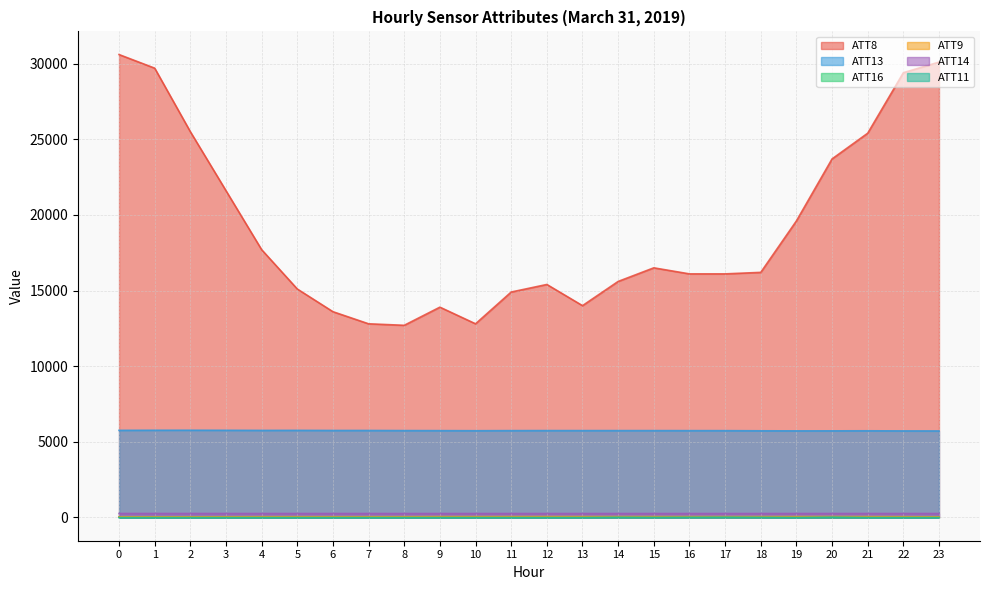

Where is the first local maximum for ATT11?

14